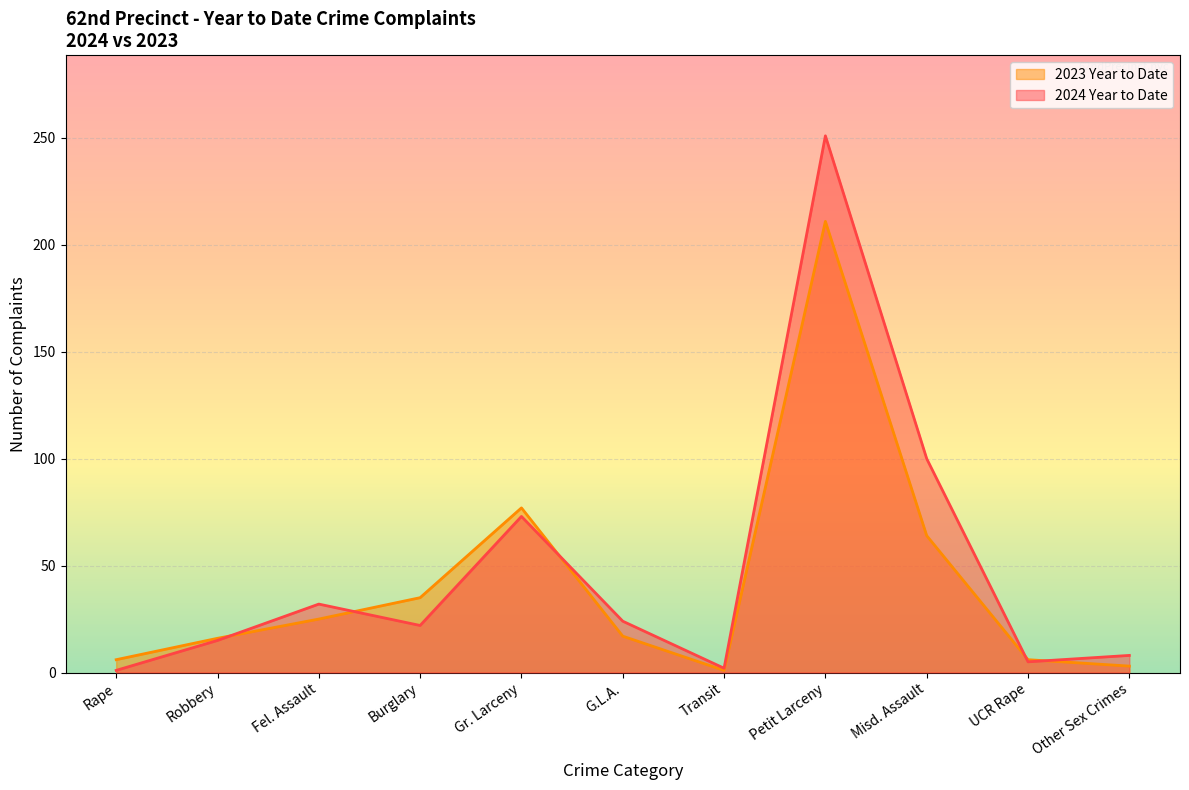

Rank the series by their maximum value, from highest to lowest.

2024 Year to Date, 2023 Year to Date